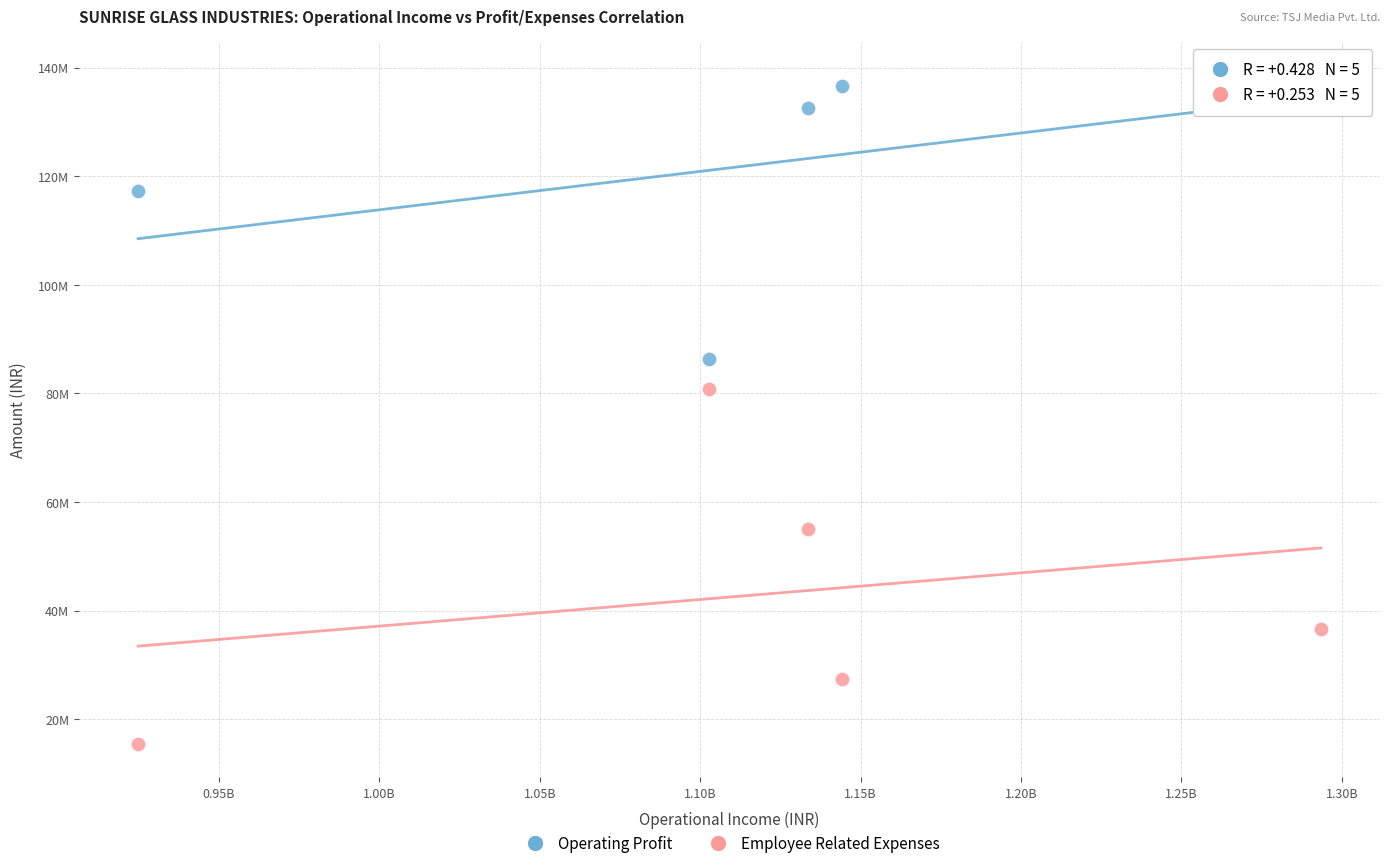

What are all the series names shown in the legend?

Operating Profit, Employee Related Expenses